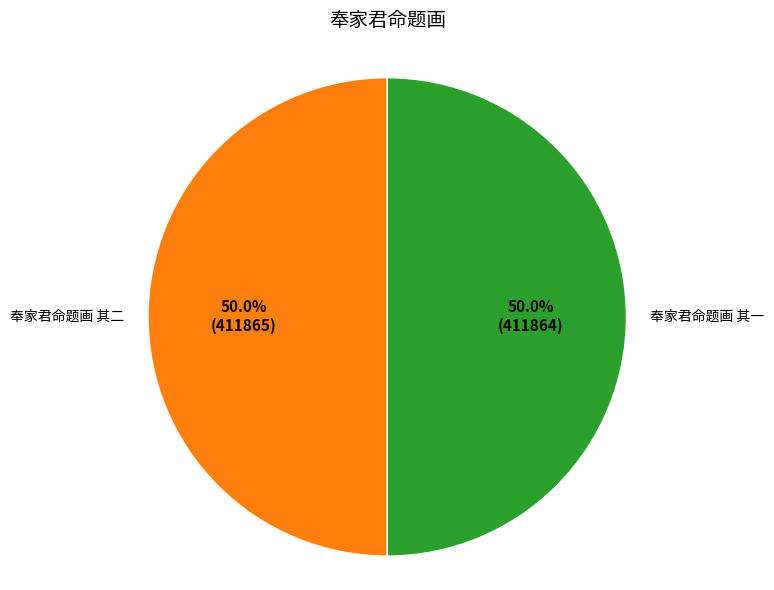

The 奉家君命题画 其二 slice represents 50% of the pie. True or false?

True